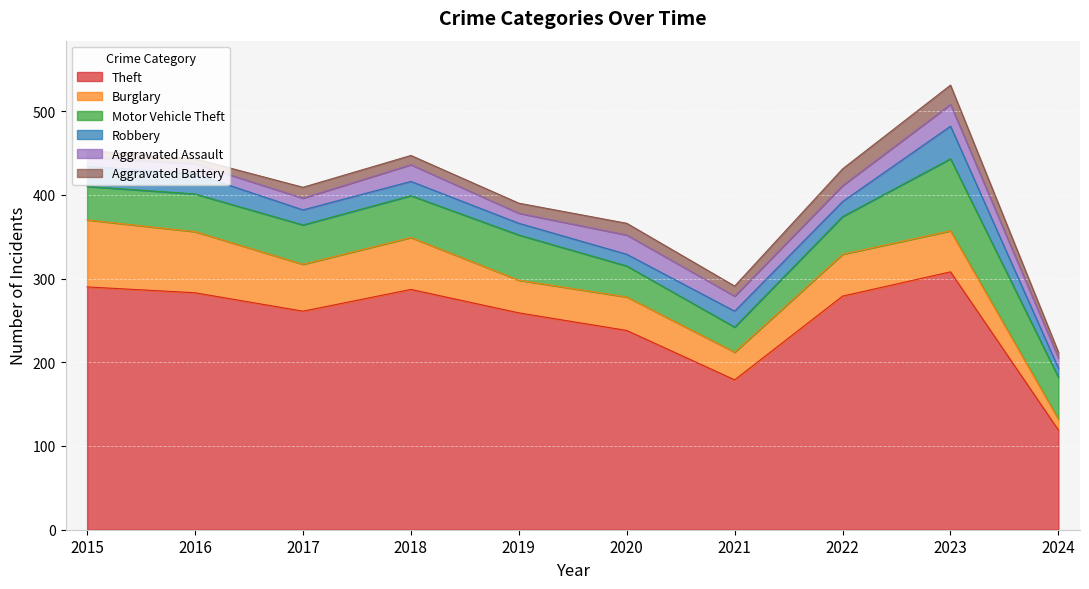

Where is the first local minimum for Theft?

2017